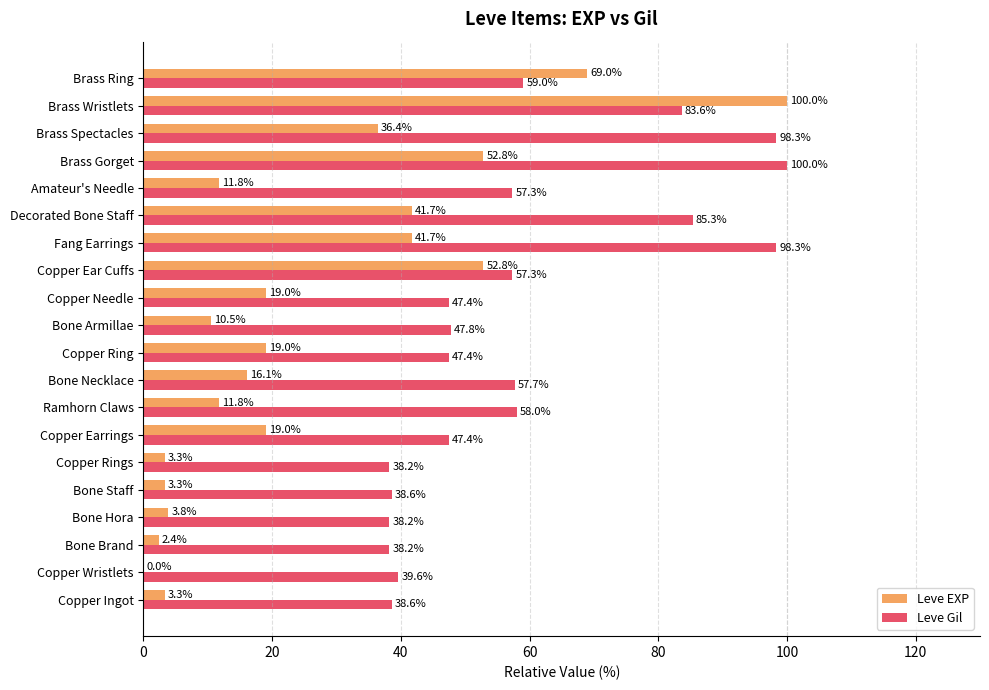

What is the sum of the Leve Gil values at Bone Armillae and Bone Hora?

86.0